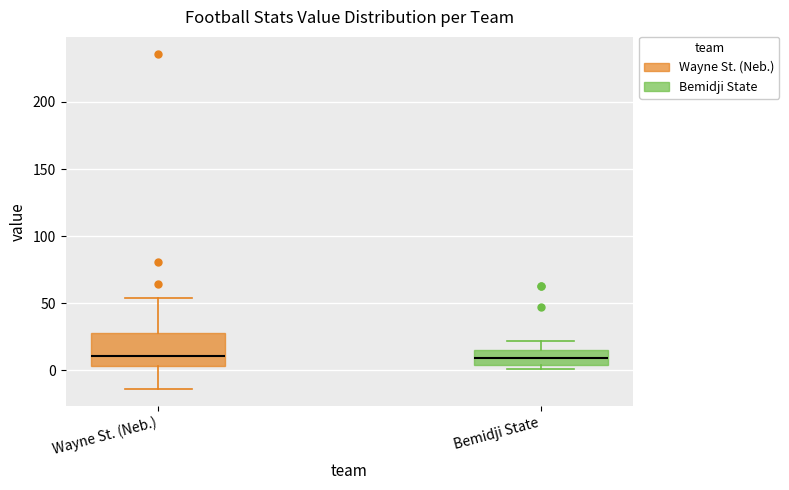

Reading left to right, transcribe this box plot: for each box, give where its median line is, the range the box spans, and where its two whiskers end, as read against the y-axis. The values are not printed on the chart, so give them approximately, as read against the axis.

Wayne St. (Neb.): median 10, box 5 to 30, whiskers -15 to 55
Bemidji State: median 10, box 5 to 15, whiskers 0 to 20